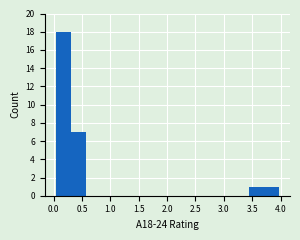

What is the height of the bar covering 0.05 to 0.30 on the x-axis? Neither the bar edges nor the heights are printed on the chart, so give them approximately, as read against the axes.

18